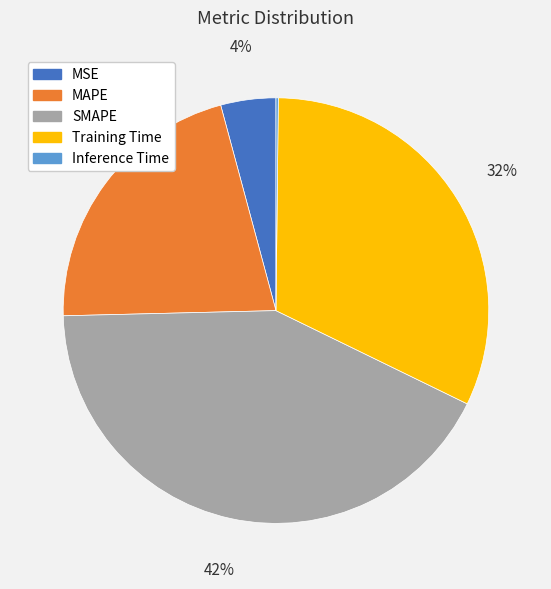

Which category has the biggest portion of the pie?

SMAPE